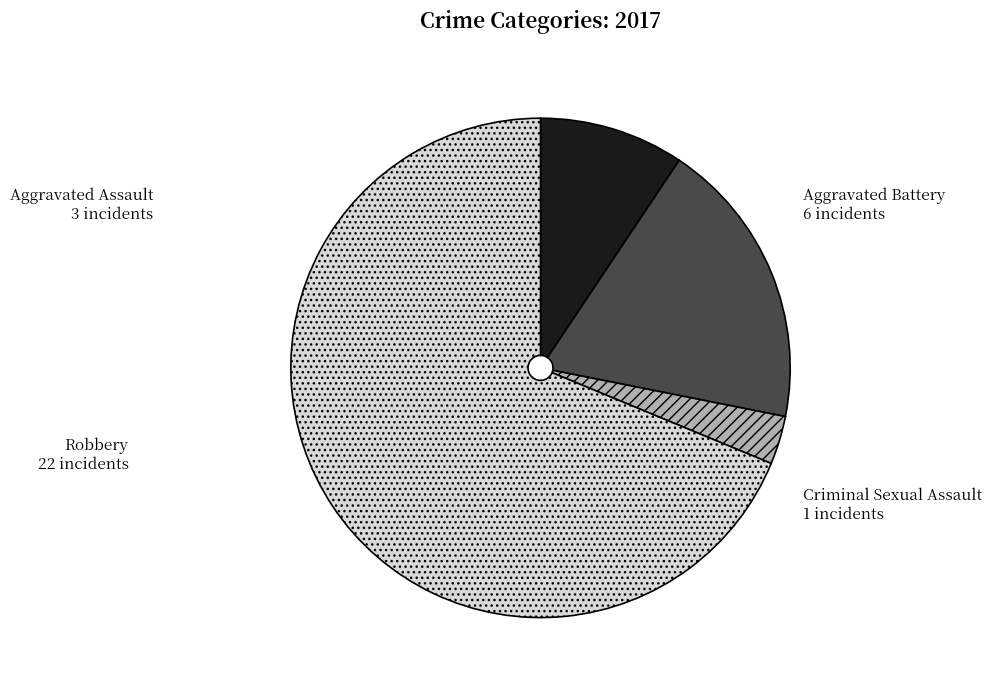

Do Aggravated Assault and Robbery together represent more than half of the pie?

Yes